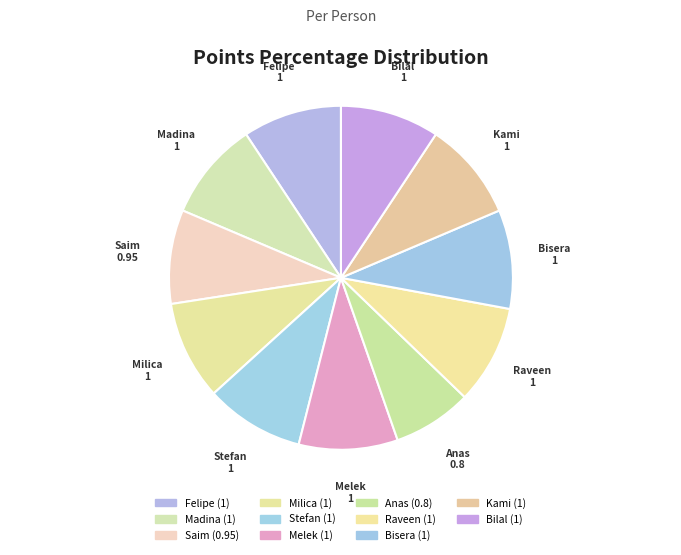

Which category has the smallest portion of the pie?

Anas